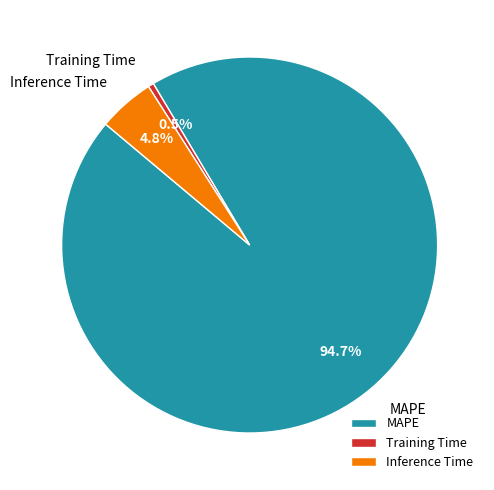

To the nearest percent, what is the difference between the largest and smallest slice percentages?

94%